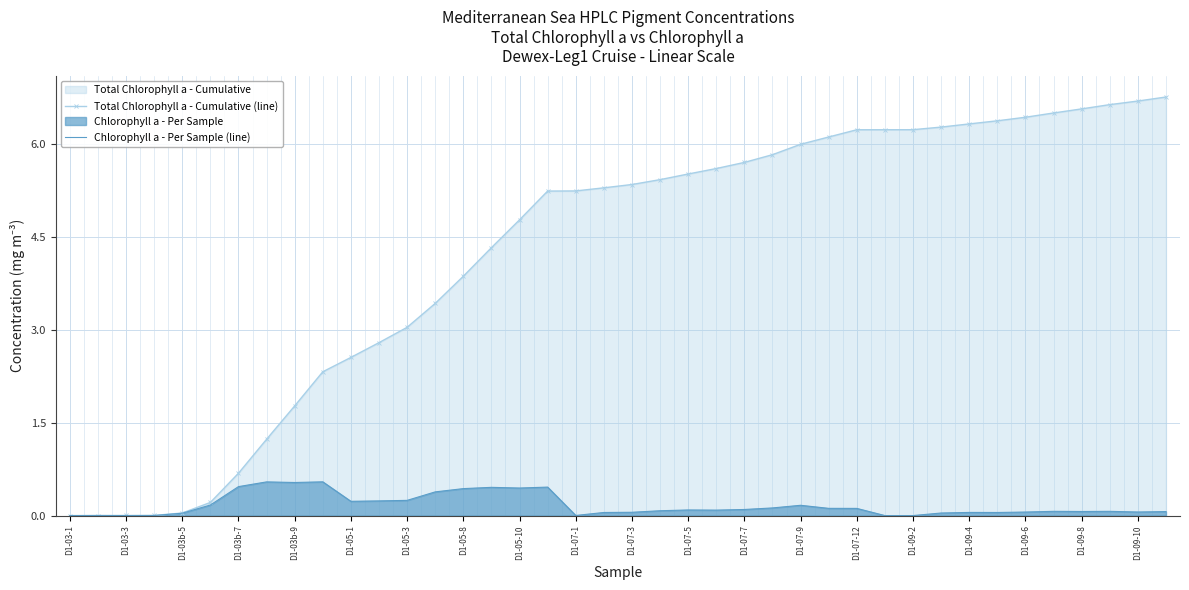

True or false: Chlorophyll a - Per Sample (line) has a value of 0.1 at D1-07-5.

True